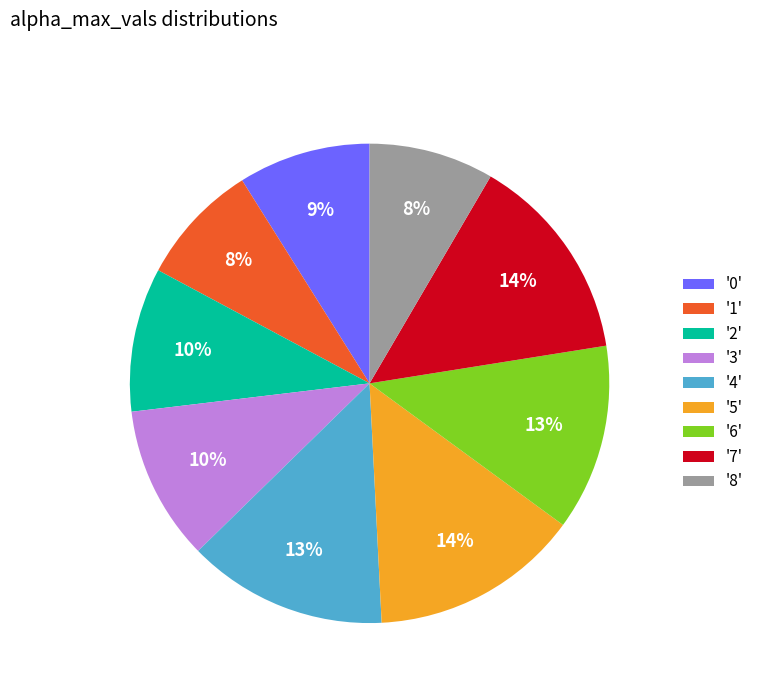

To the nearest percent, what portion does '5' represent?

14%